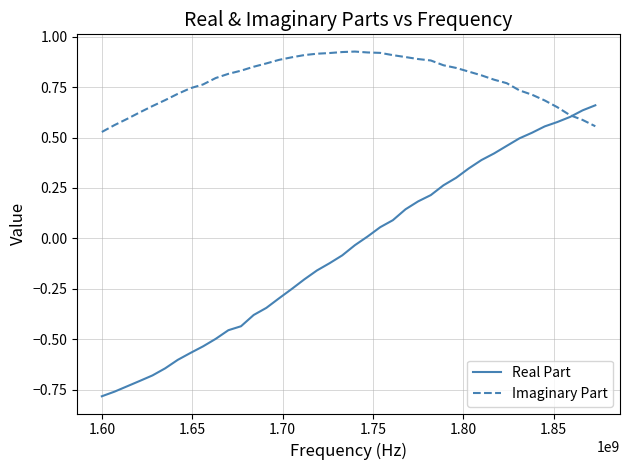

List the series in order of their peak value, lowest first.

Real Part, Imaginary Part